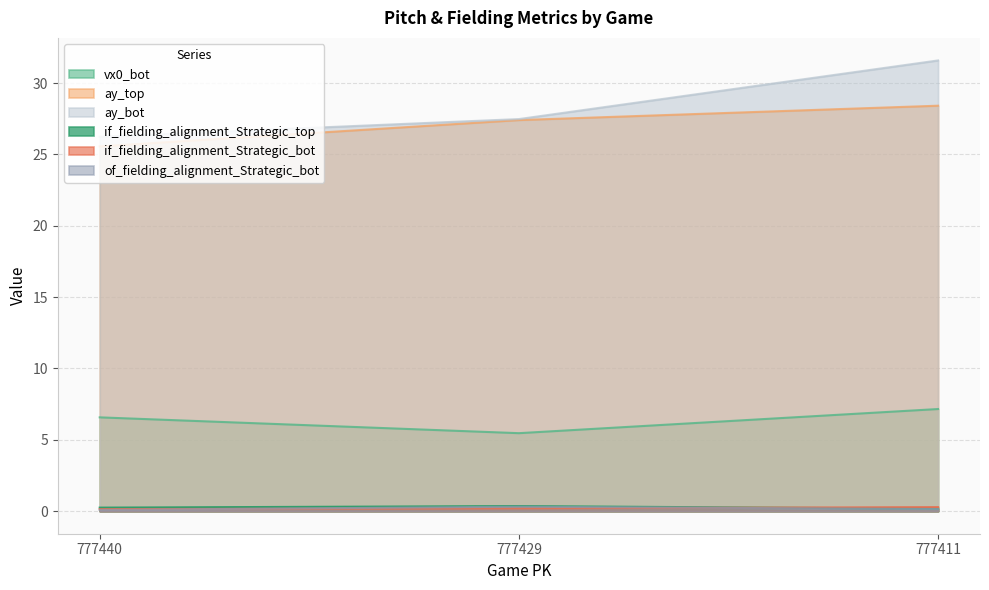

At which category is the sum across all series the highest?

777411